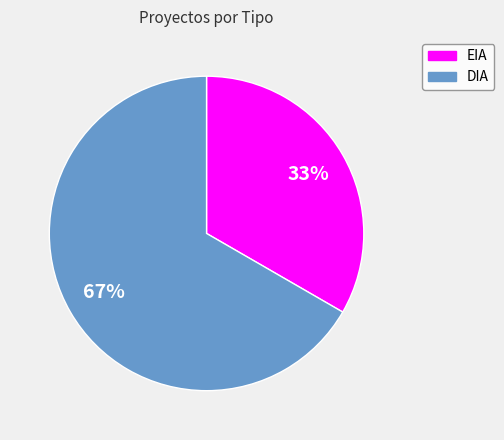

Approximately how many times larger is the value at DIA compared to EIA?

2.0